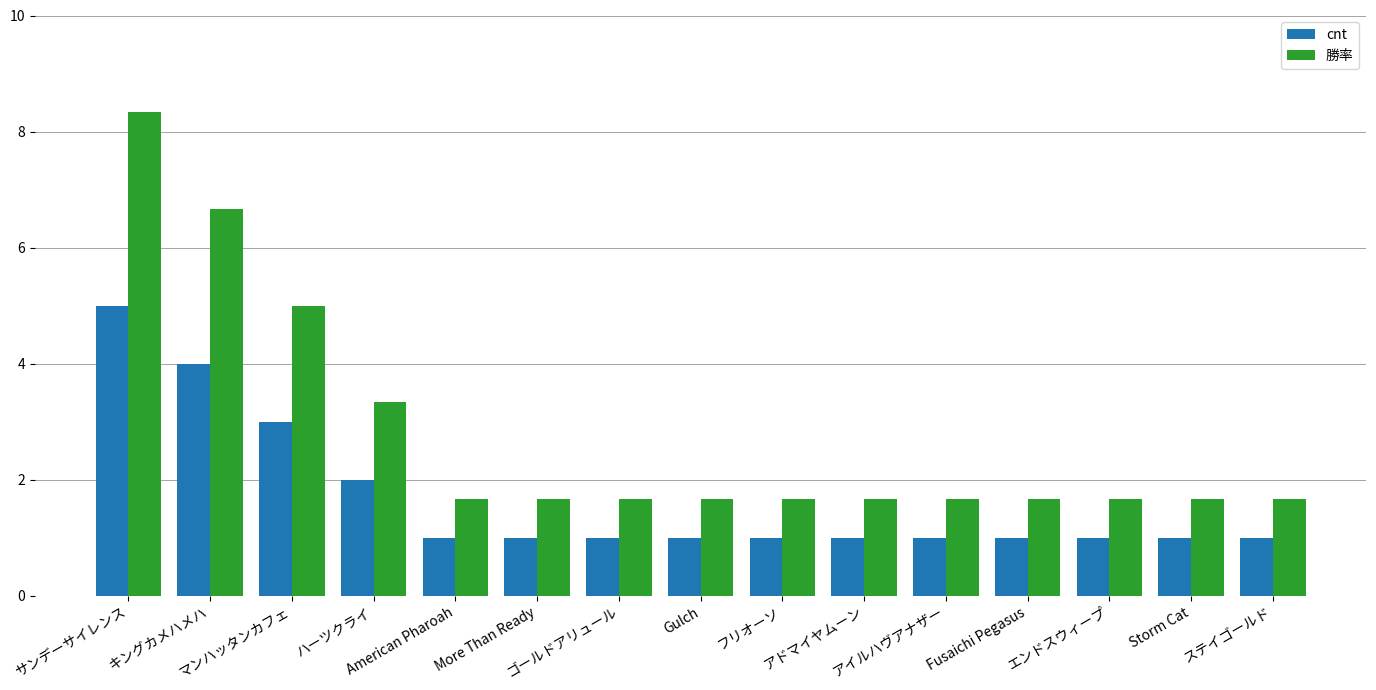

Count the number of categories in the chart.

15